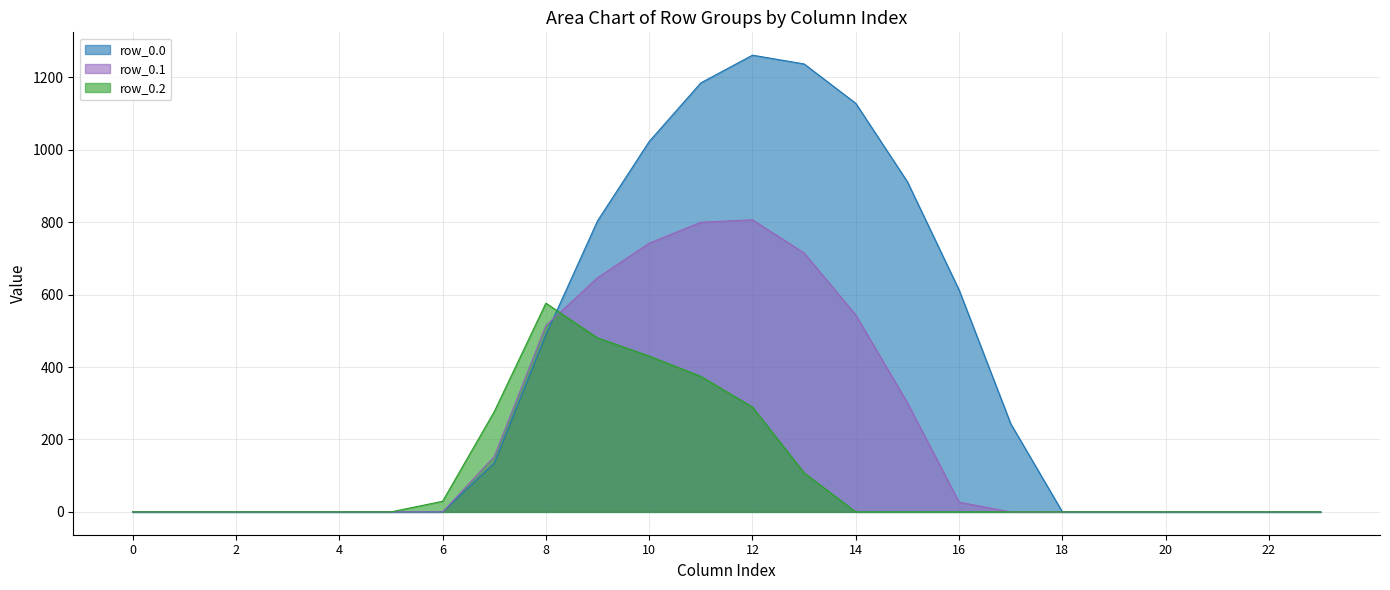

Rank the series by their average value, from lowest to highest.

row_0.2, row_0.1, row_0.0